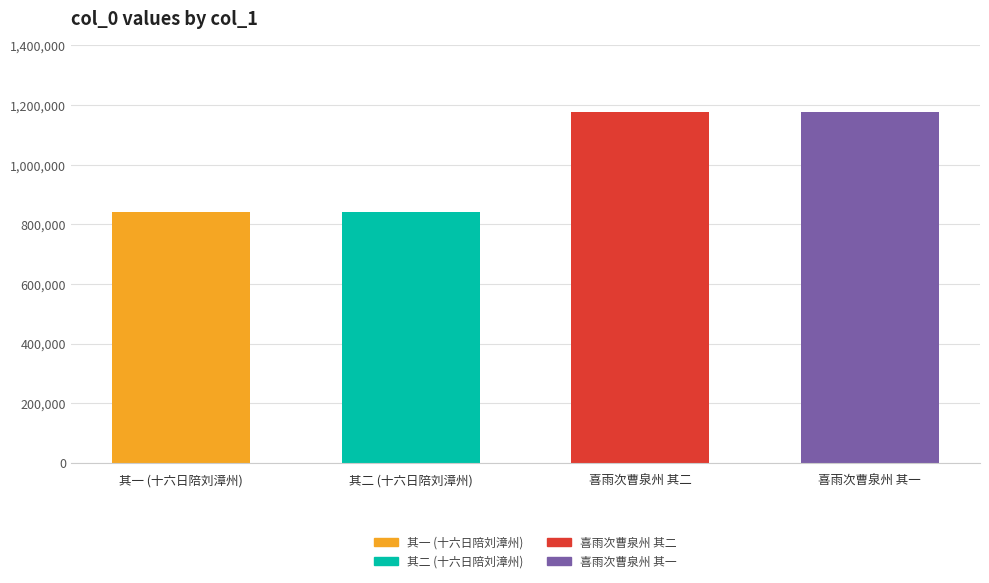

The value at 喜雨次曹泉州 其二 is 1694786. True or false?

False